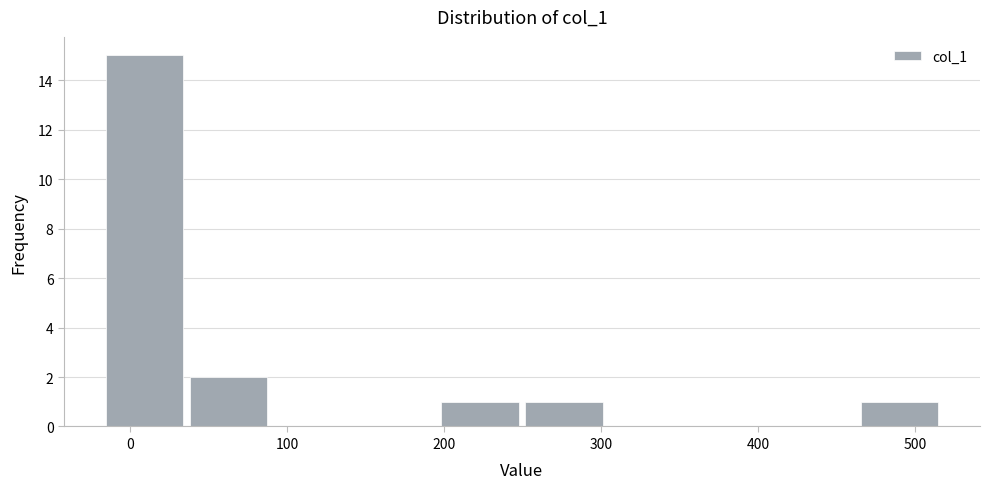

Reading left to right, list every bar in this chart as the range it spans on the x-axis followed by its height. Neither the bar edges nor the heights are printed on the chart, so give them approximately, as read against the axes.

-20 to 40: 15
40 to 90: 2
90 to 140: 0
140 to 200: 0
200 to 250: 1
250 to 300: 1
300 to 360: 0
360 to 410: 0
410 to 460: 0
460 to 520: 1